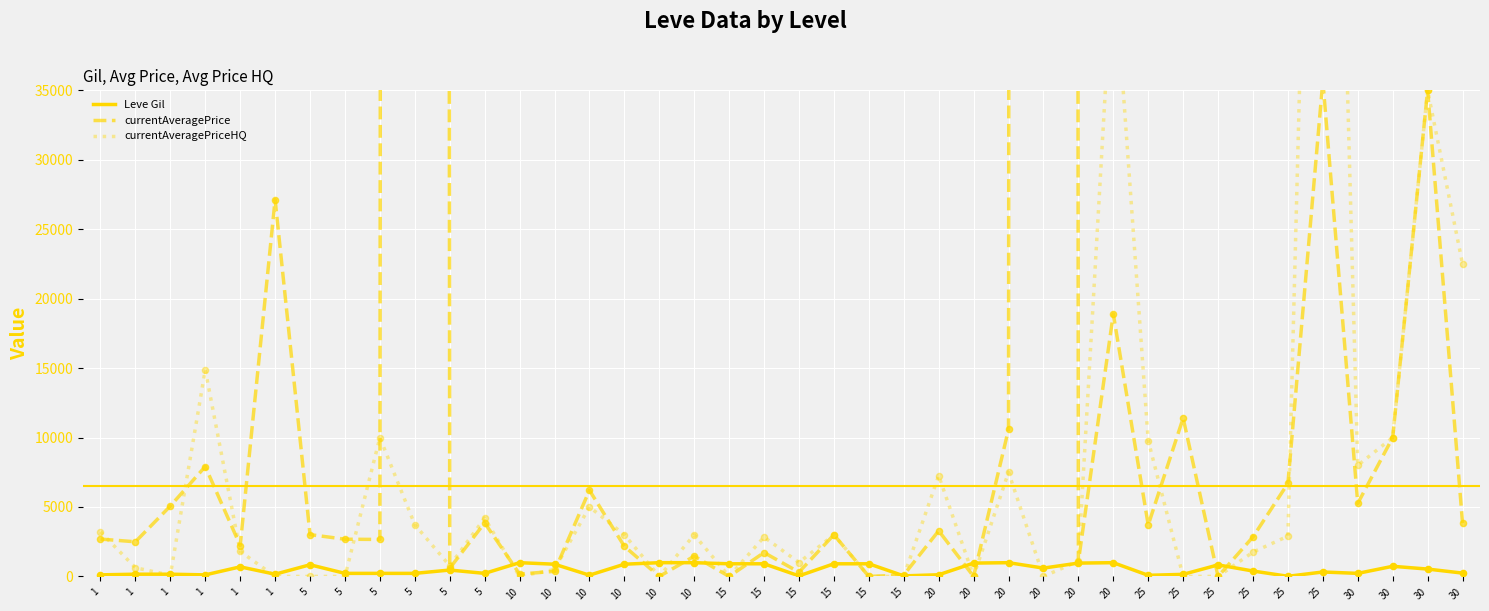

At which category is the sum across all series the highest?

20